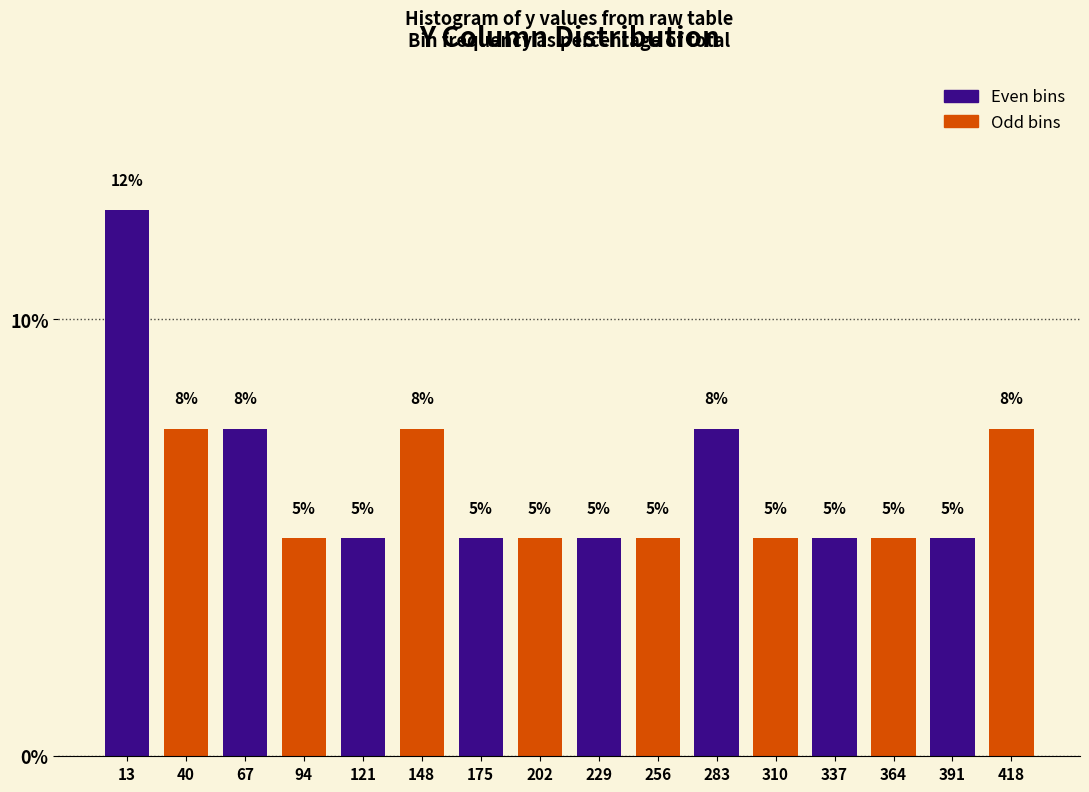

Approximately how many times larger is the value at 175 compared to 229?

1.0